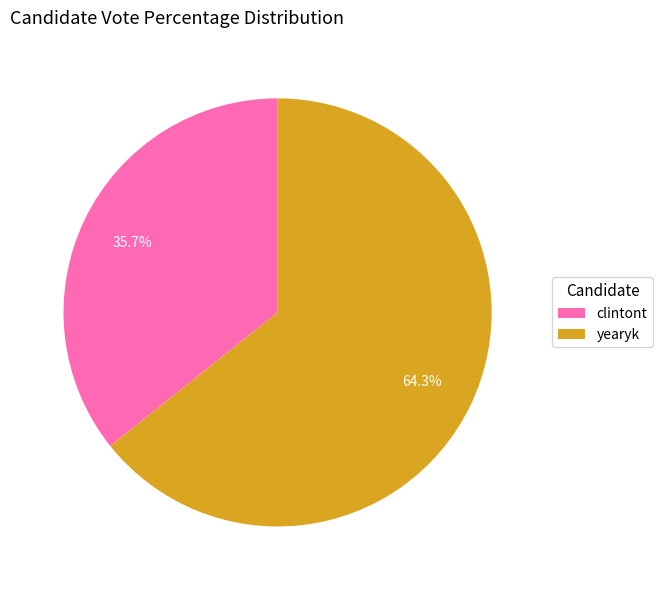

Which has a higher value, clintont or yearyk?

yearyk